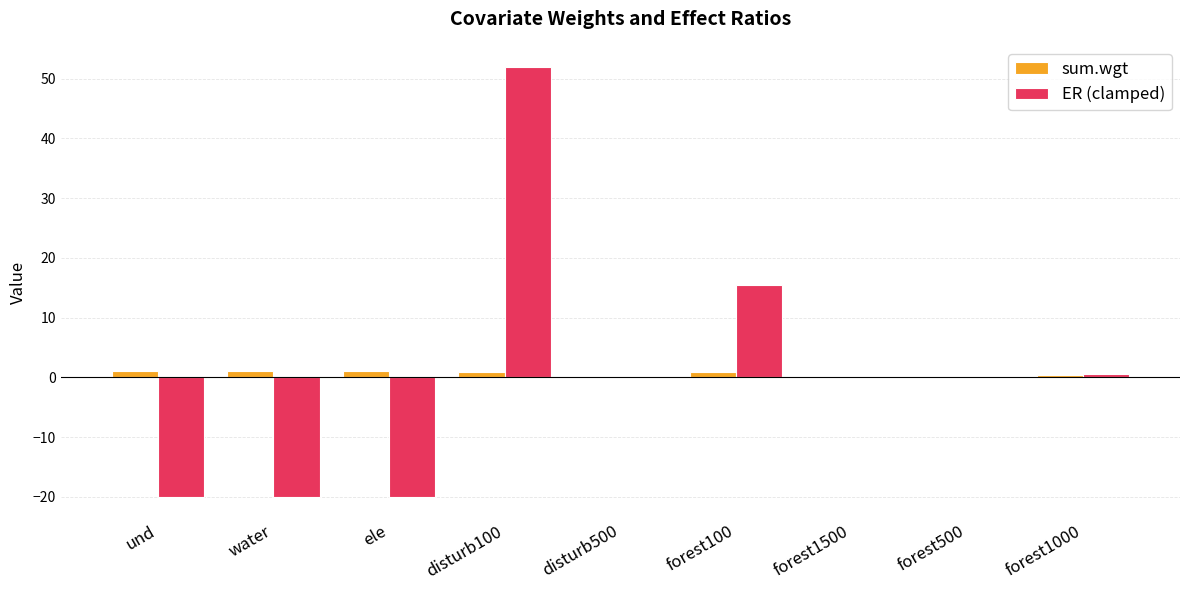

Are the bars horizontal?

No